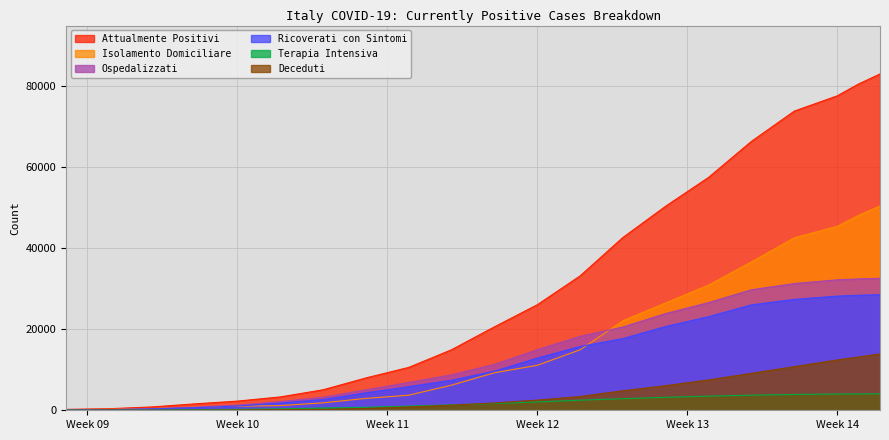

Reading left to right, list all the values displayed in this chart.

attualmente_positivi: 221	385	821	1577	2263	3296	5061	7985	10590	14955	20603	26062	33190	42681	50418	57521	66414	73880	77635	80572	83049
isolamento_domiciliare: 94	221	412	798	1000	1155	1843	2936	3724	6201	9268	11108	14935	22116	26522	30920	36653	42588	45420	48134	50456
ospedalizzati: 127	164	409	779	1263	2141	3218	5049	6866	8754	11335	14954	18255	20565	23896	26601	29761	31292	32215	32438	32593
ricoverati_con_sintomi: 101	128	345	639	1034	1790	2651	4316	5838	7426	9663	12894	15757	17708	20692	23112	26029	27386	28192	28403	28540
terapia_intensiva: 26	36	64	140	229	351	567	733	1028	1328	1672	2060	2498	2857	3204	3489	3732	3906	4023	4035	4053
deceduti: 7	12	21	34	79	148	233	463	827	1266	1809	2503	3405	4825	6077	7503	9134	10779	12428	13155	13915